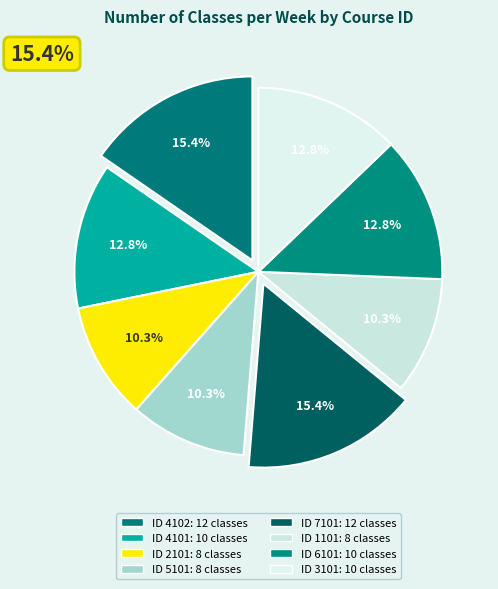

What is the change in value from 4102 to 1101?

-4